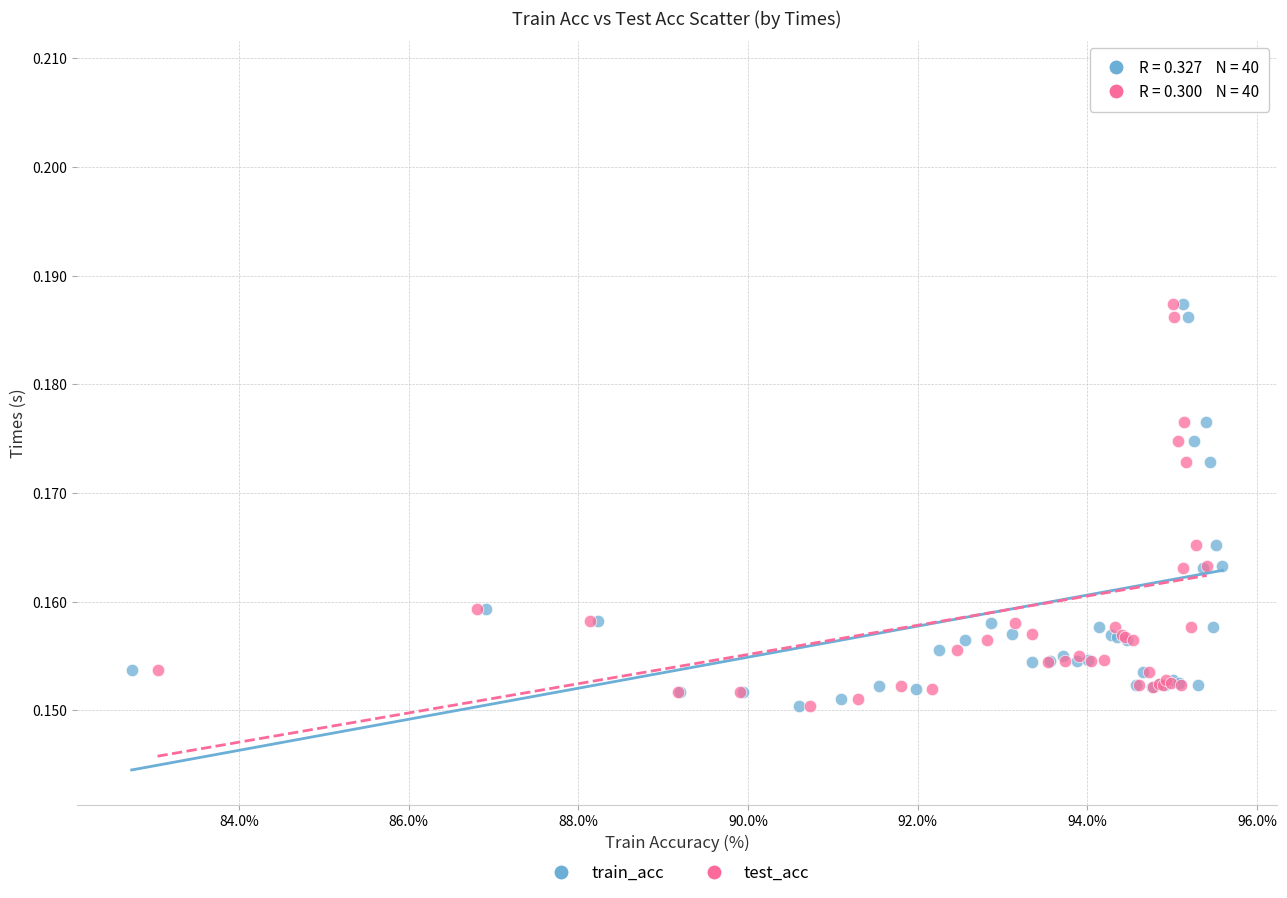

What are all the series names shown in the legend?

train_acc, test_acc